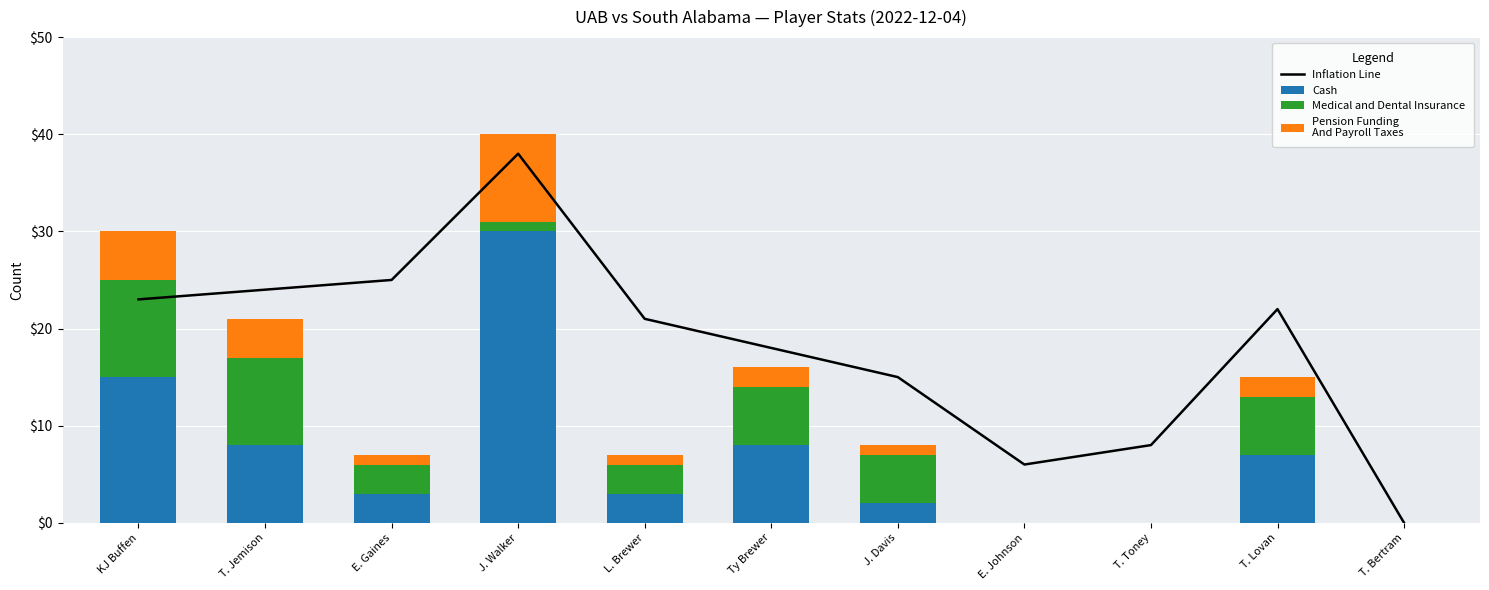

What are all the series names shown in the legend?

Inflation Line, Cash, Medical and Dental Insurance, Pension Funding
And Payroll Taxes